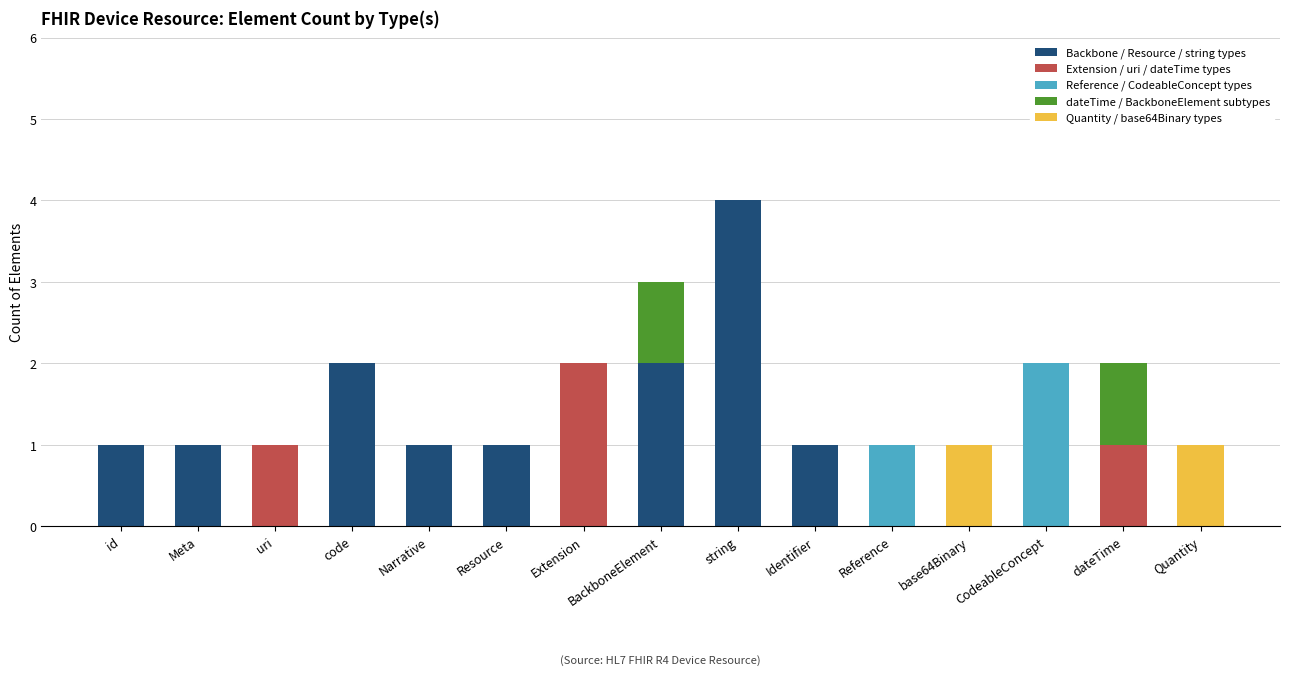

At which category is the sum across all series the highest?

string